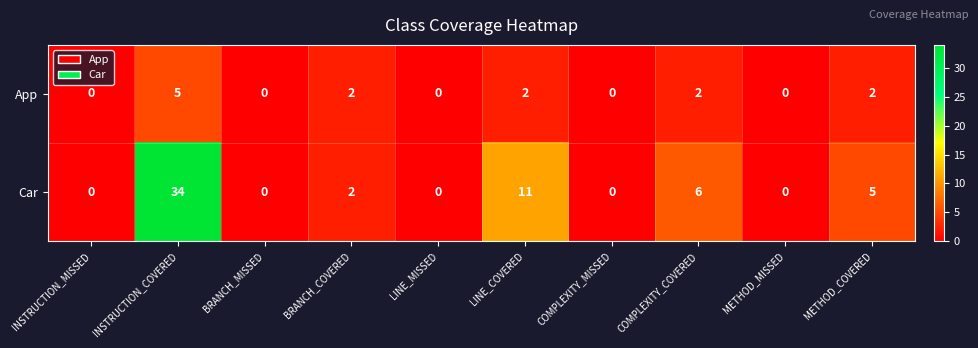

At which label does Car first exceed 2?

INSTRUCTION_COVERED